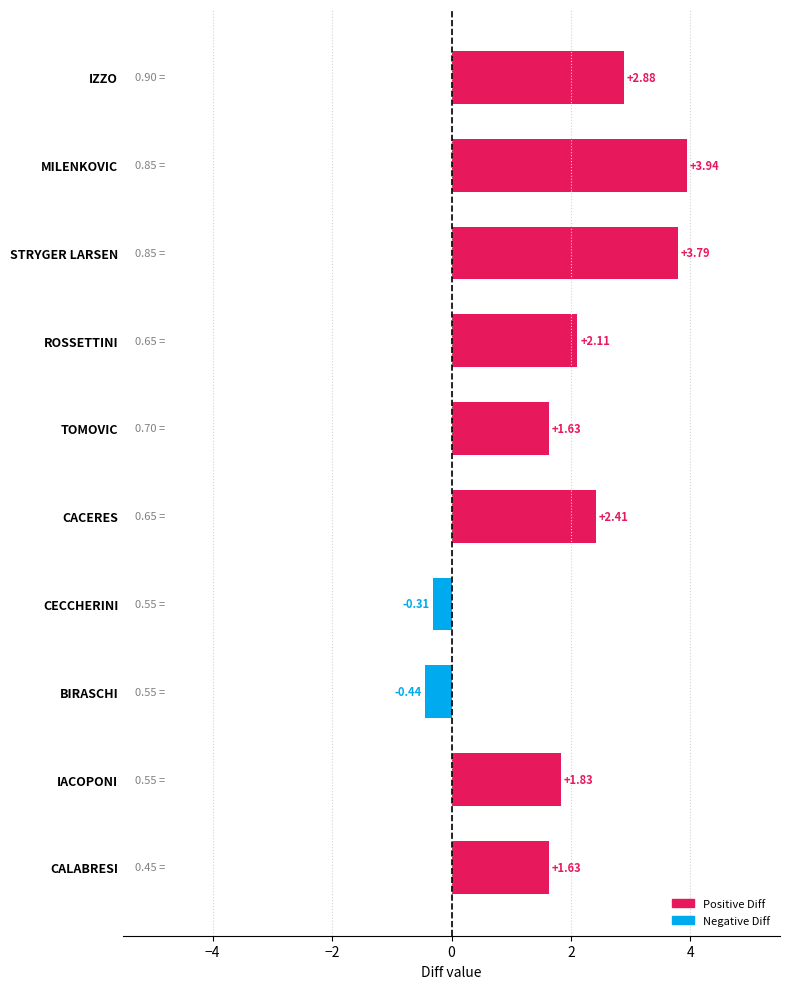

Which has a higher value, MILENKOVIC or BIRASCHI?

MILENKOVIC